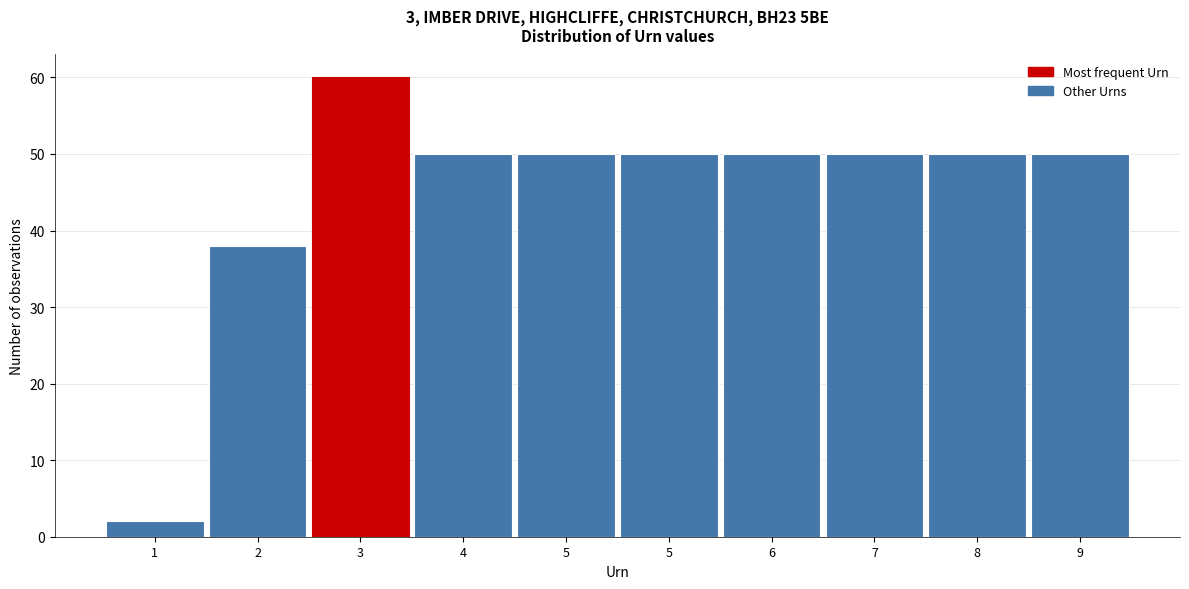

Are the bars horizontal?

No